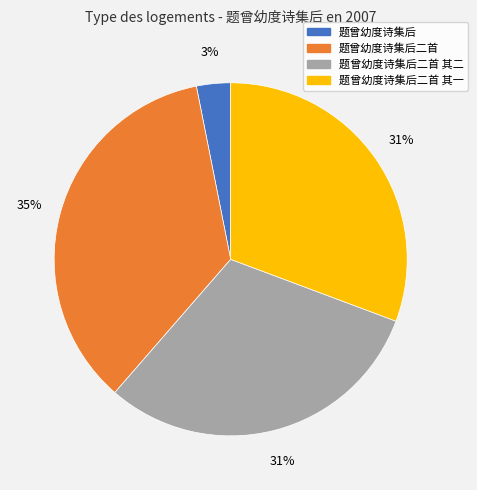

How many segments does this pie chart have?

4